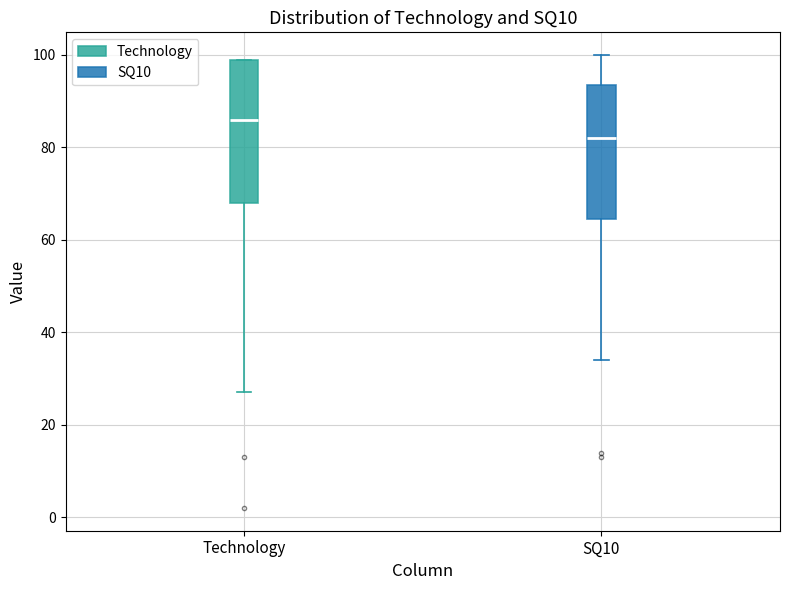

Reading left to right, read every box against the y-axis: the position of its median line, the range the box covers, and the ends of its whiskers. The values are not printed on the chart, so give them approximately, as read against the axis.

Technology: median 86, box 68 to 100, whiskers 28 to 100
SQ10: median 82, box 64 to 94, whiskers 34 to 100